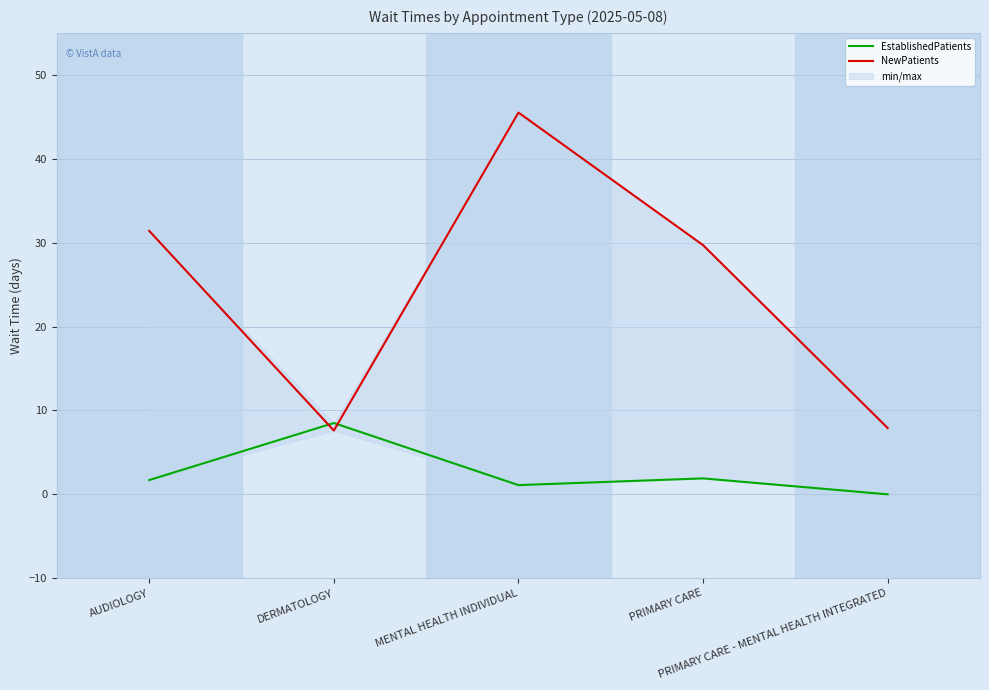

Between MENTAL HEALTH INDIVIDUAL and PRIMARY CARE, which is larger?

PRIMARY CARE